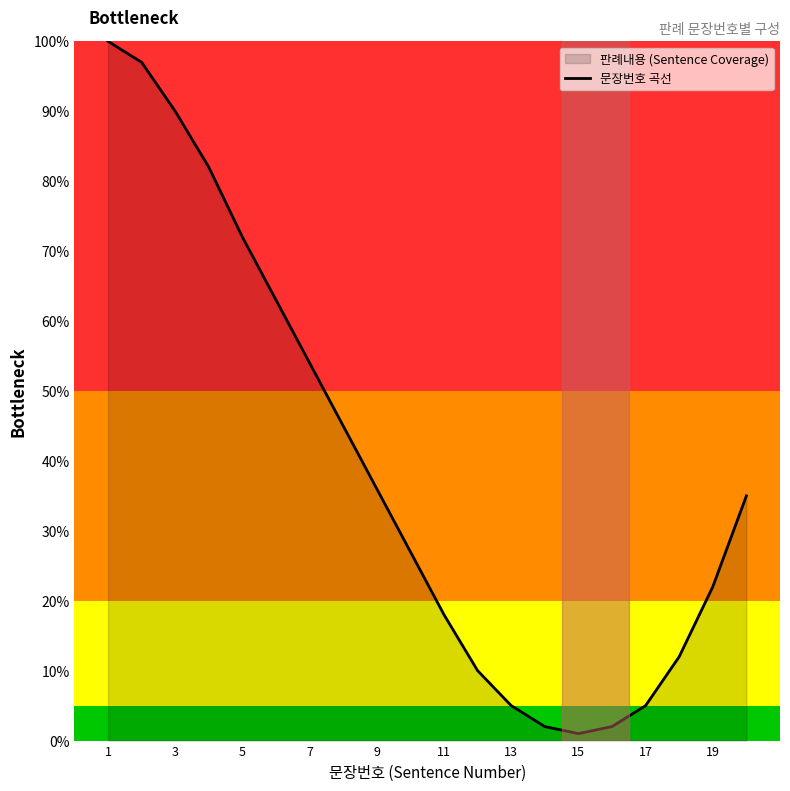

Approximately how many times larger is the value at 19 compared to 17?

4.4